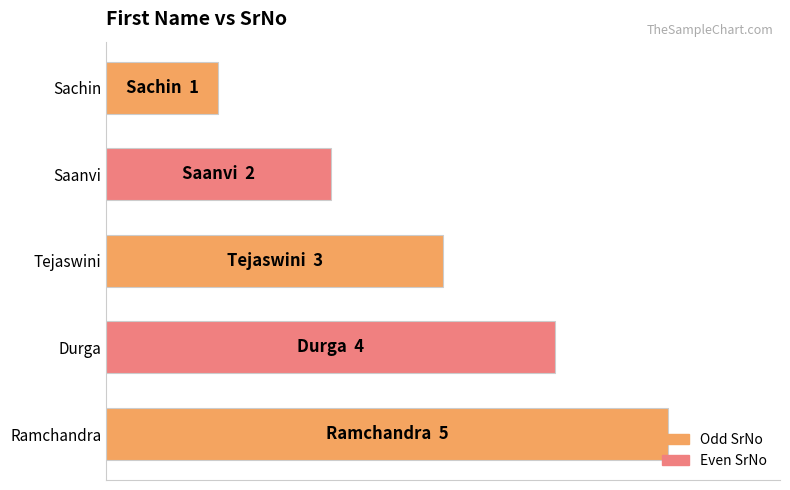

Rank the categories by value from highest to lowest.

Ramchandra, Durga, Tejaswini, Saanvi, Sachin